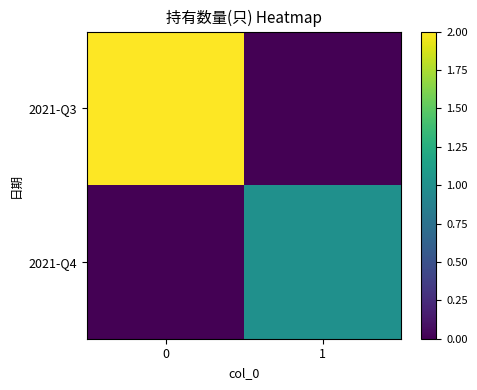

What is the total value across all series at 1?

1